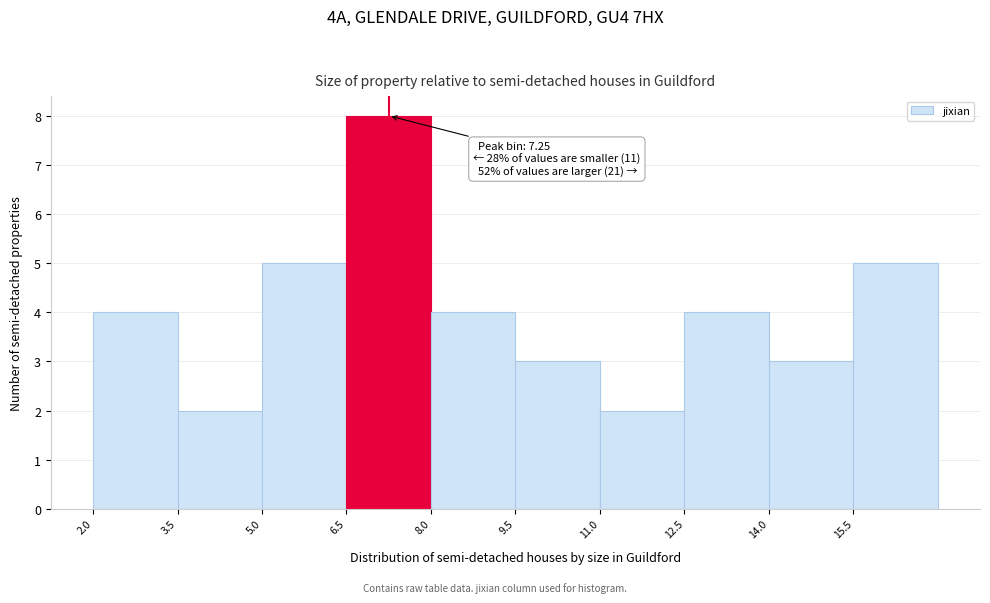

Over which range of the x-axis is the bar tallest?

6.5 to 8.0